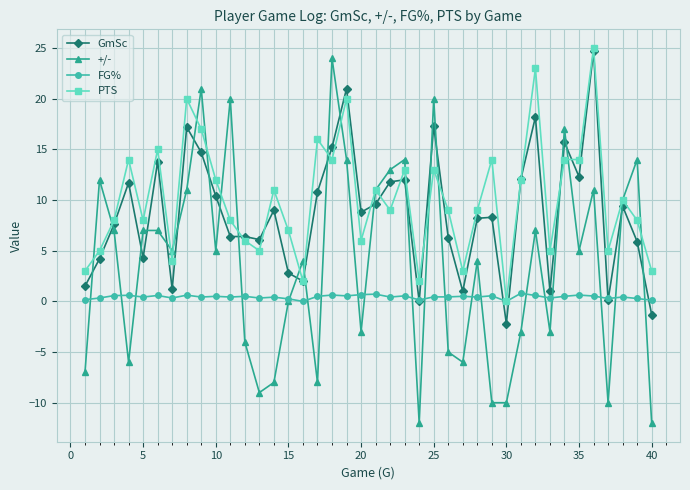

True or false: PTS has more than 1 interior local peaks.

True